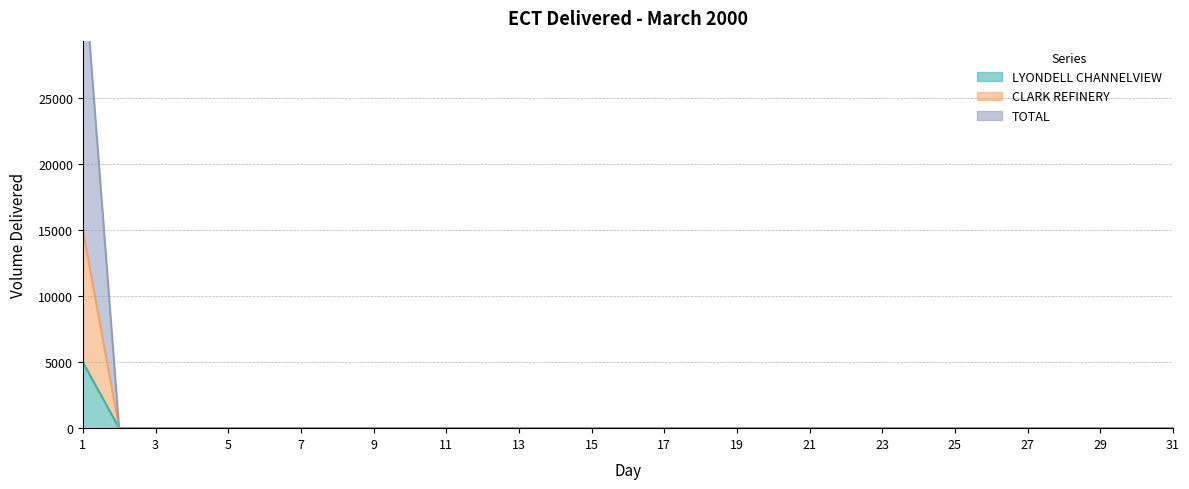

Reading left to right, list all the values displayed in this chart.

LYONDELL CHANNELVIEW: 5000	0	0	0	0	0	0	0	0	0	0	0	0	0	0	0	0	0	0	0	0	0	0	0	0	0	0	0	0	0	0
CLARK REFINERY: 15000	0	0	0	0	0	0	0	0	0	0	0	0	0	0	0	0	0	0	0	0	0	0	0	0	0	0	0	0	0	0
TOTAL: 36000	0	0	0	0	0	0	0	0	0	0	0	0	0	0	0	0	0	0	0	0	0	0	0	0	0	0	0	0	0	0